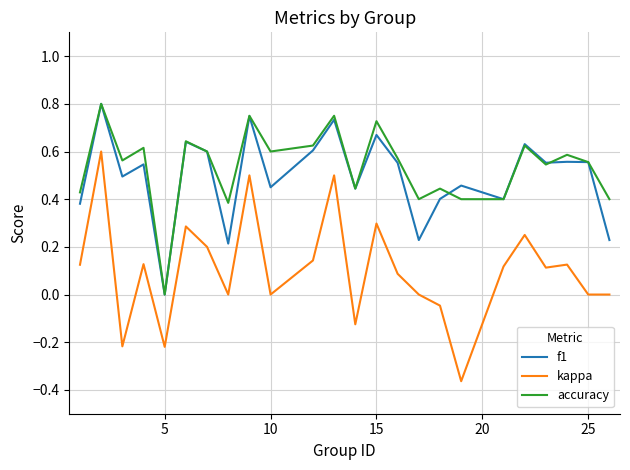

How many values in f1 are above zero?

23